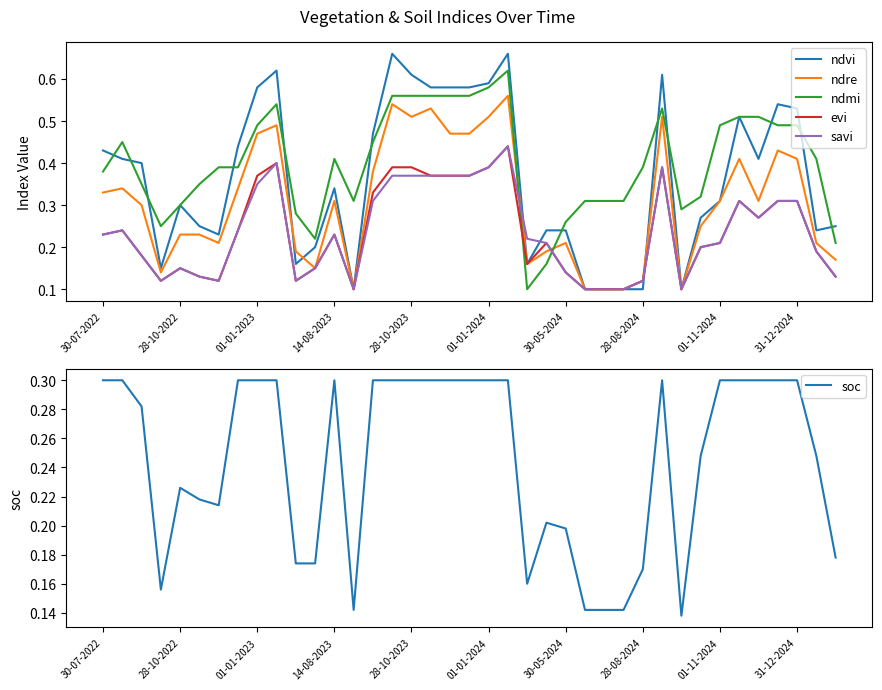

Reading left to right, list all the values displayed in this chart.

ndvi: 0.4	0.4	0.4	0.1	0.3	0.2	0.2	0.4	0.6	0.6	0.2	0.2	0.3	0.1	0.5	0.7	0.6	0.6	0.6	0.6	0.6	0.7	0.2	0.2	0.2	0.1	0.1	0.1	0.1	0.6	0.1	0.3	0.3	0.5	0.4	0.5	0.5	0.2	0.2
ndre: 0.3	0.3	0.3	0.1	0.2	0.2	0.2	0.3	0.5	0.5	0.2	0.1	0.3	0.1	0.4	0.5	0.5	0.5	0.5	0.5	0.5	0.6	0.2	0.2	0.2	0.1	0.1	0.1	0.1	0.5	0.1	0.2	0.3	0.4	0.3	0.4	0.4	0.2	0.2
ndmi: 0.4	0.5	0.3	0.2	0.3	0.3	0.4	0.4	0.5	0.5	0.3	0.2	0.4	0.3	0.5	0.6	0.6	0.6	0.6	0.6	0.6	0.6	0.1	0.2	0.3	0.3	0.3	0.3	0.4	0.5	0.3	0.3	0.5	0.5	0.5	0.5	0.5	0.4	0.2
evi: 0.2	0.2	0.2	0.1	0.1	0.1	0.1	0.2	0.4	0.4	0.1	0.1	0.2	0.1	0.3	0.4	0.4	0.4	0.4	0.4	0.4	0.4	0.2	0.2	0.1	0.1	0.1	0.1	0.1	0.4	0.1	0.2	0.2	0.3	0.3	0.3	0.3	0.2	0.1
savi: 0.2	0.2	0.2	0.1	0.1	0.1	0.1	0.2	0.3	0.4	0.1	0.1	0.2	0.1	0.3	0.4	0.4	0.4	0.4	0.4	0.4	0.4	0.2	0.2	0.1	0.1	0.1	0.1	0.1	0.4	0.1	0.2	0.2	0.3	0.3	0.3	0.3	0.2	0.1
soc: 0.3	0.3	0.3	0.2	0.2	0.2	0.2	0.3	0.3	0.3	0.2	0.2	0.3	0.1	0.3	0.3	0.3	0.3	0.3	0.3	0.3	0.3	0.2	0.2	0.2	0.1	0.1	0.1	0.2	0.3	0.1	0.2	0.3	0.3	0.3	0.3	0.3	0.2	0.2